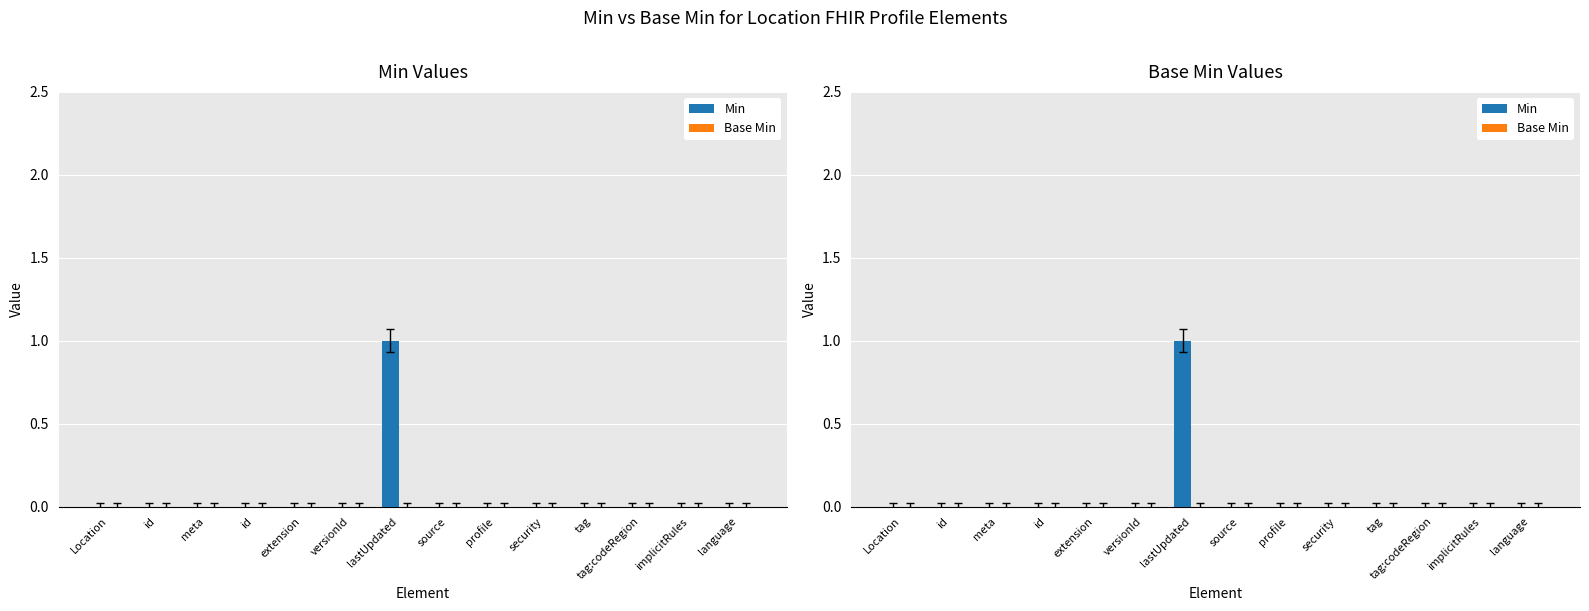

What are all the series names shown in the legend?

Min, Base Min